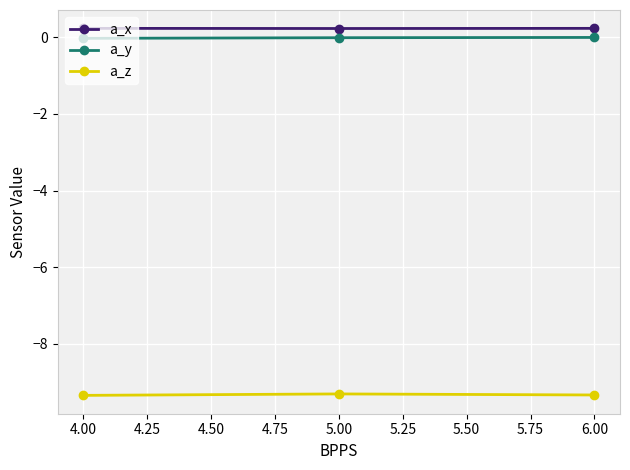

Rank the series by their maximum value, from lowest to highest.

a_z, a_y, a_x